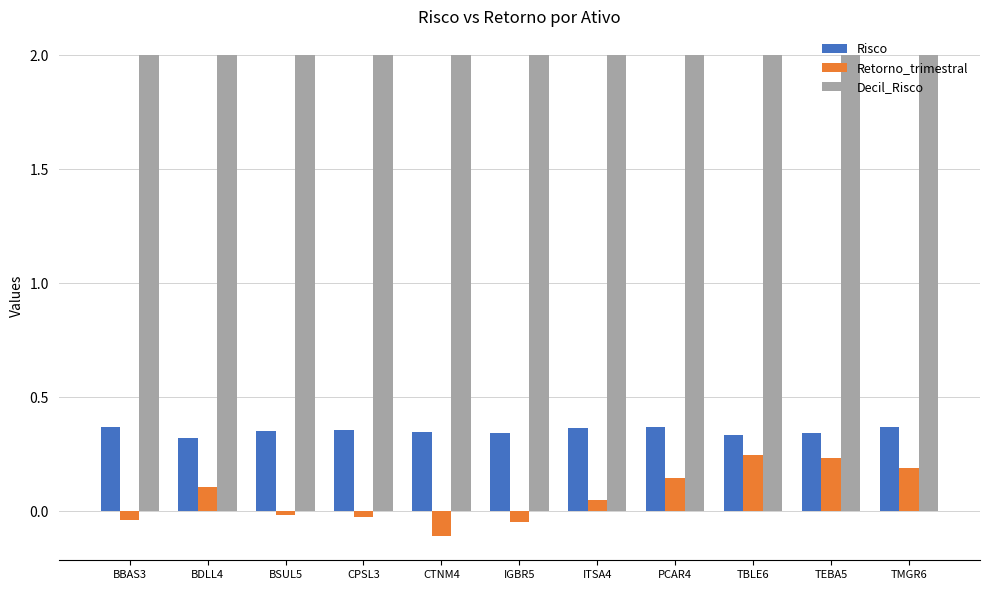

Rank the series at IGBR5 from highest to lowest value.

Decil_Risco, Risco, Retorno_trimestral